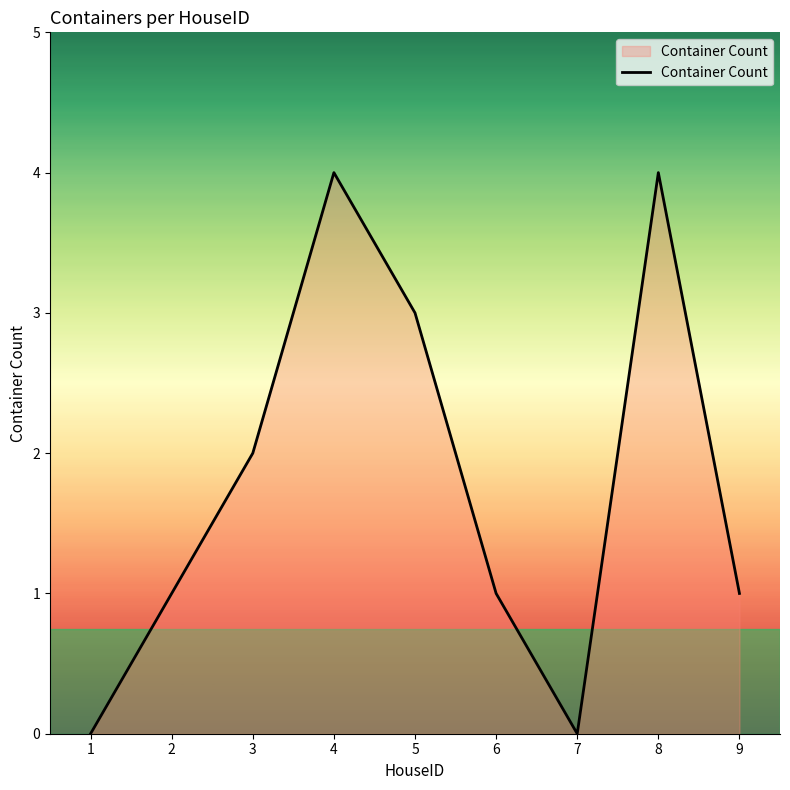

How many lines are shown in the chart?

1